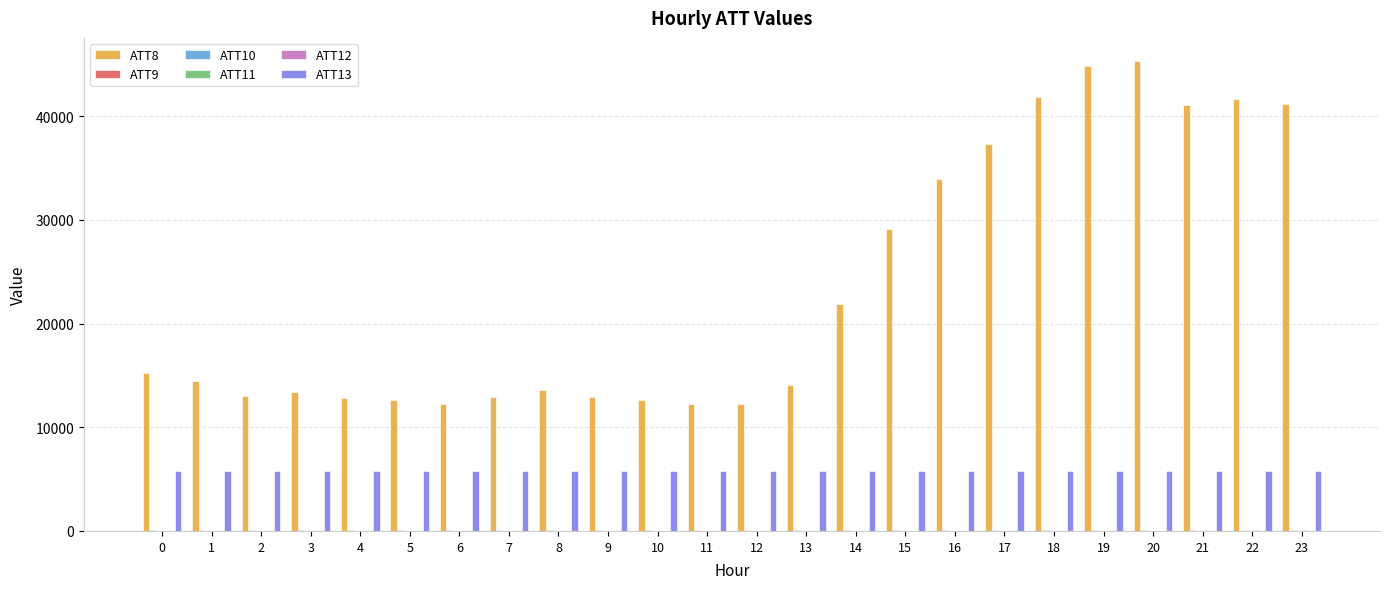

Which series has the largest total across all categories?

ATT8